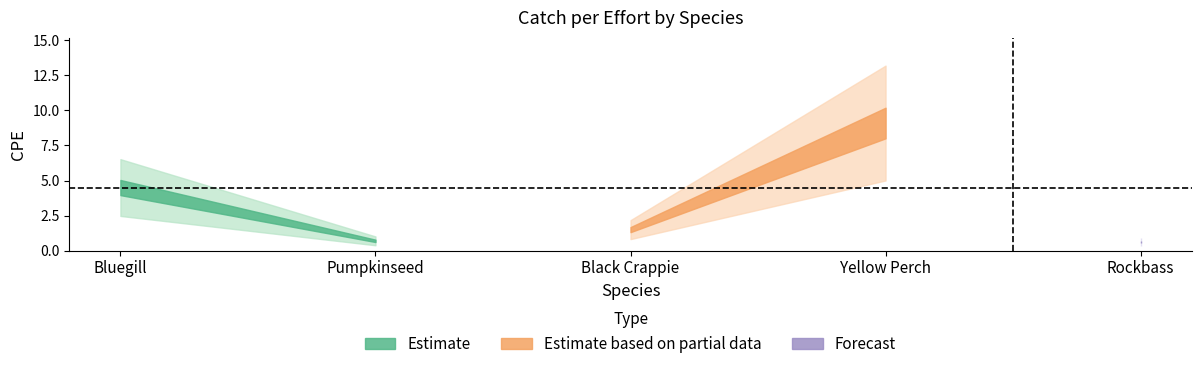

What position from the right is Rockbass?

1